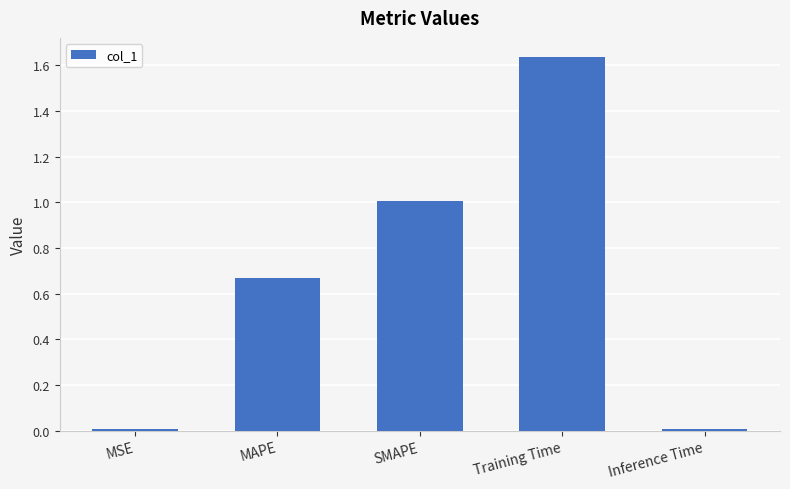

Does the chart contain stacked bars?

No